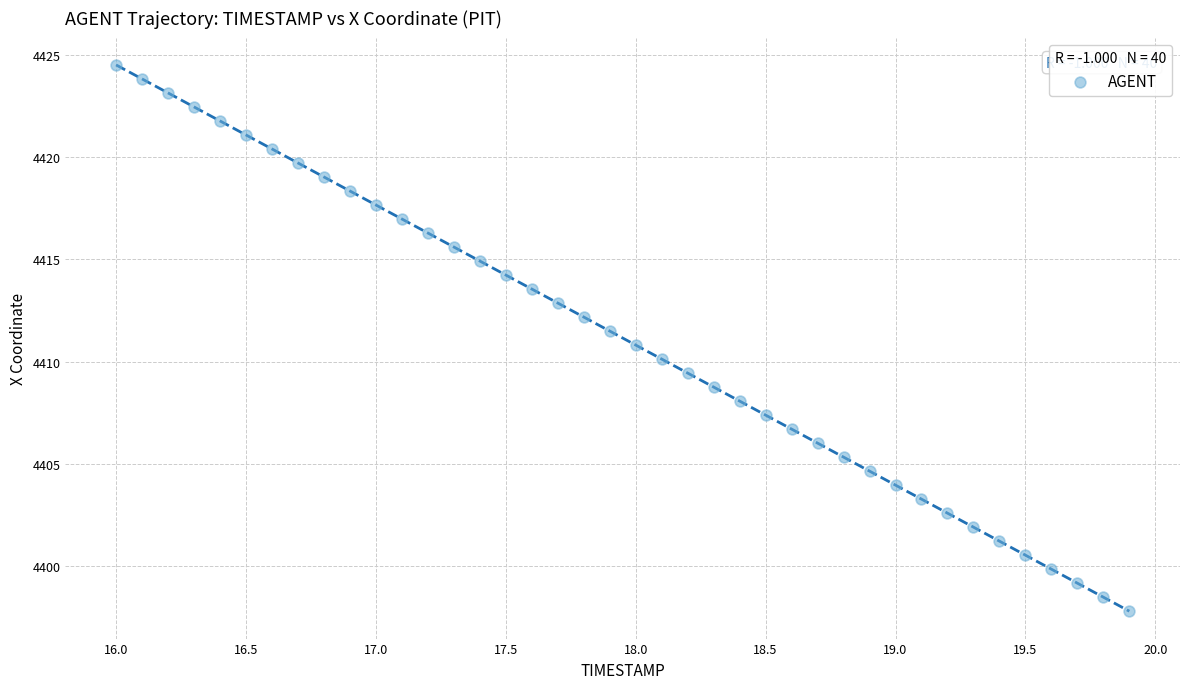

What is the range of X values (max minus min)?

3.9